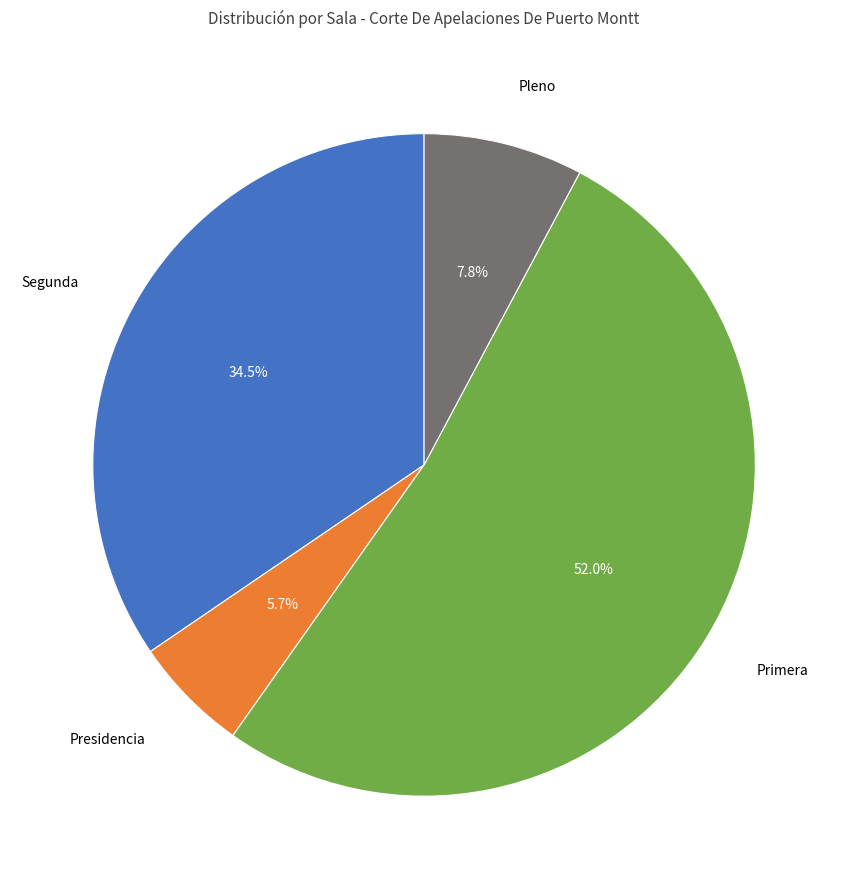

How many segments does this pie chart have?

4